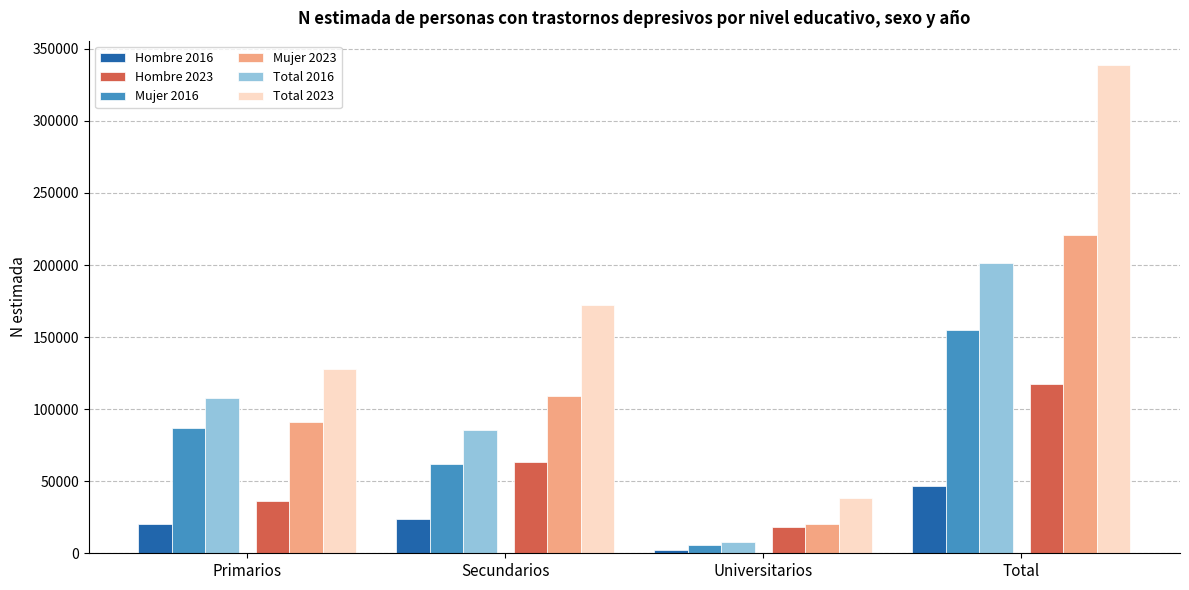

What is the sum of all Mujer 2023 values?

442278